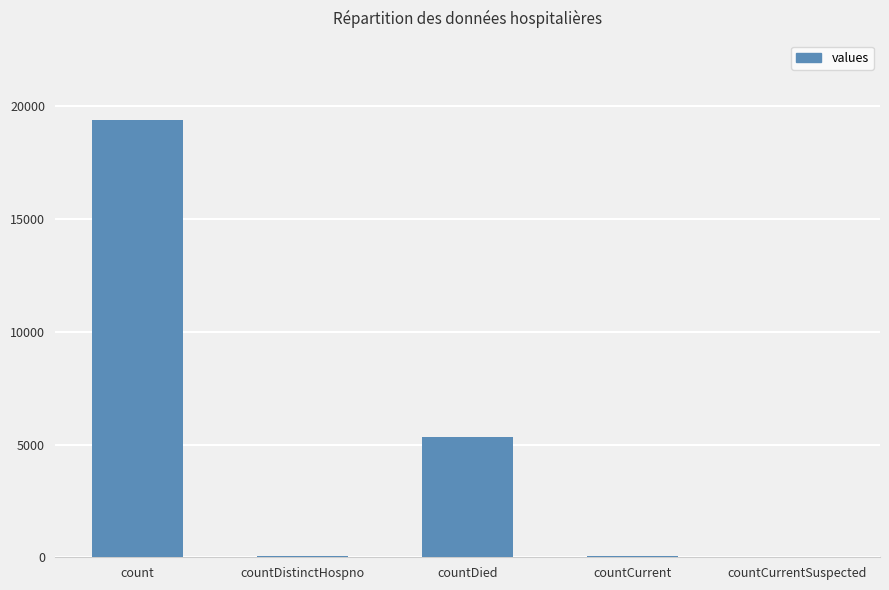

The value at countCurrentSuspected is -12765. True or false?

False